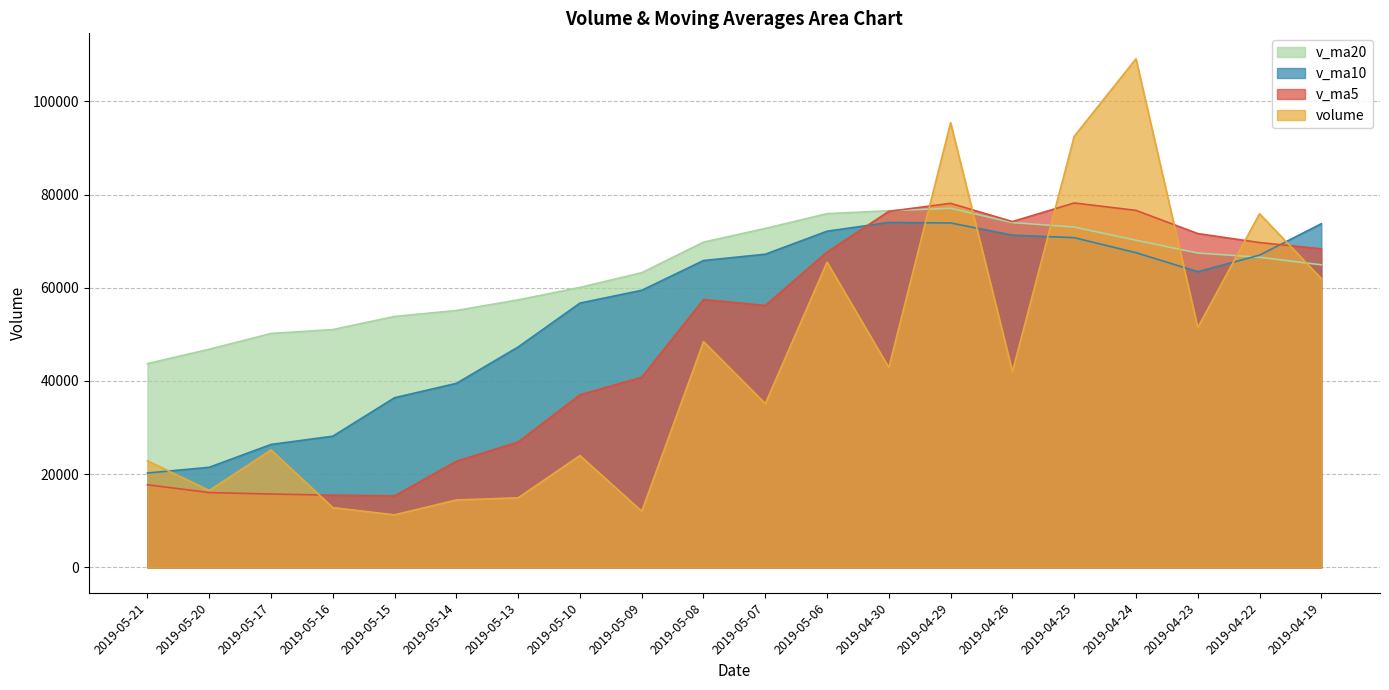

In volume, how many points are lower than both neighbors (excluding endpoints)?

7